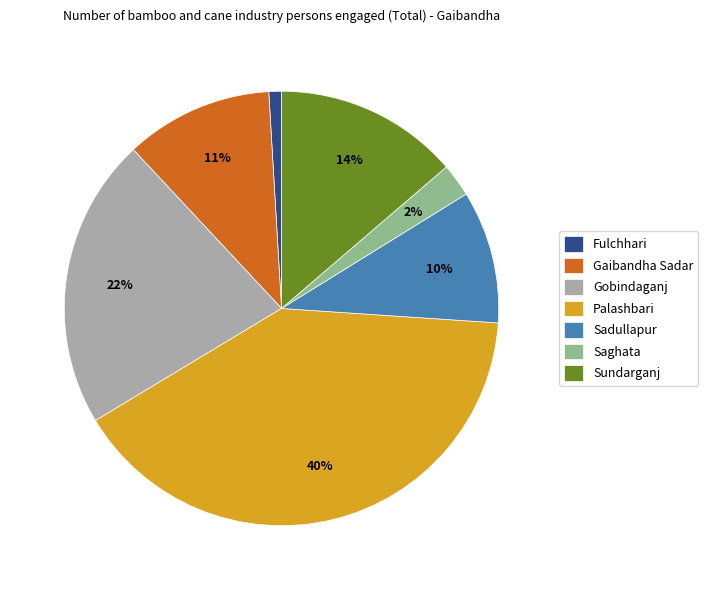

Does Saghata represent more than half of the total?

No